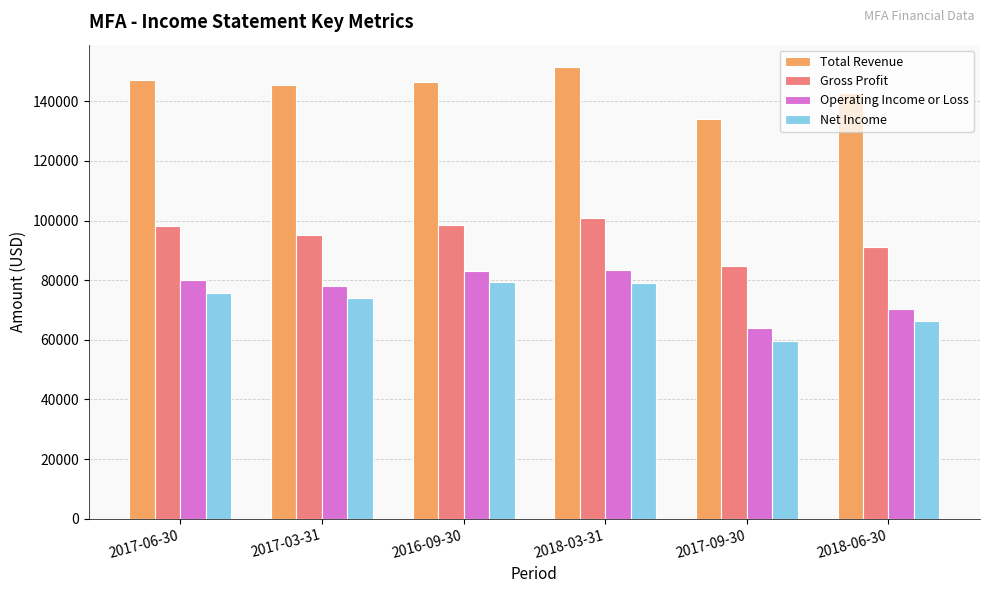

How many bars are there in each group?

4